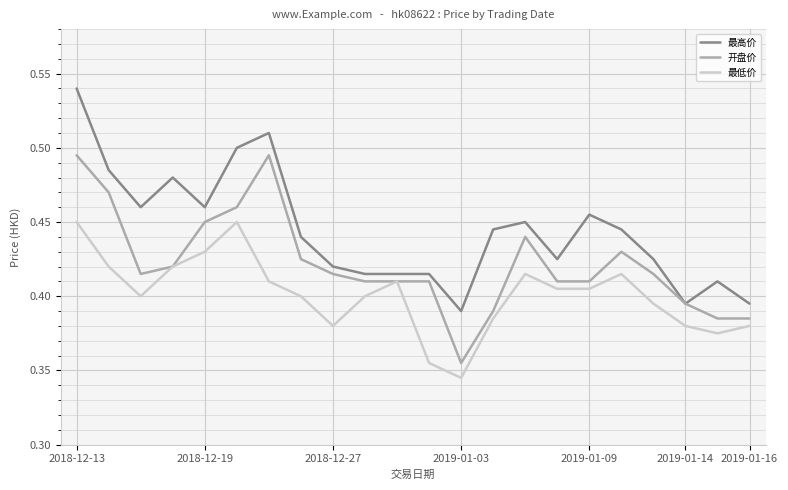

Which series has the largest total across all categories?

最高价